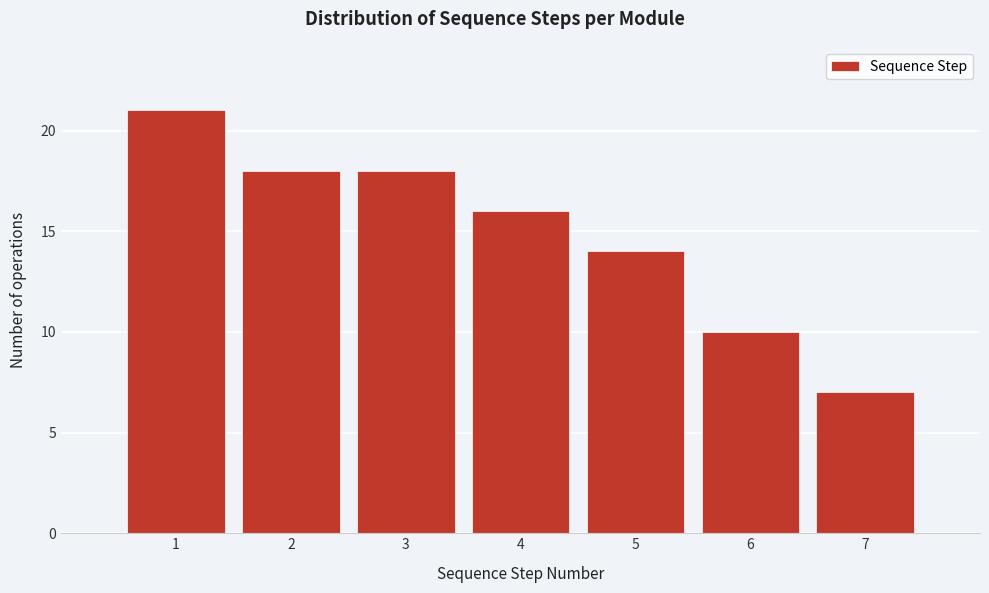

Reading left to right, list every bar in this chart as the range it spans on the x-axis followed by its height. The values are not printed on the chart, so give them approximately, as read against the axis.

0.5 to 1.5: 21
1.5 to 2.5: 18
2.5 to 3.5: 18
3.5 to 4.5: 16
4.5 to 5.5: 14
5.5 to 6.5: 10
6.5 to 7.5: 7